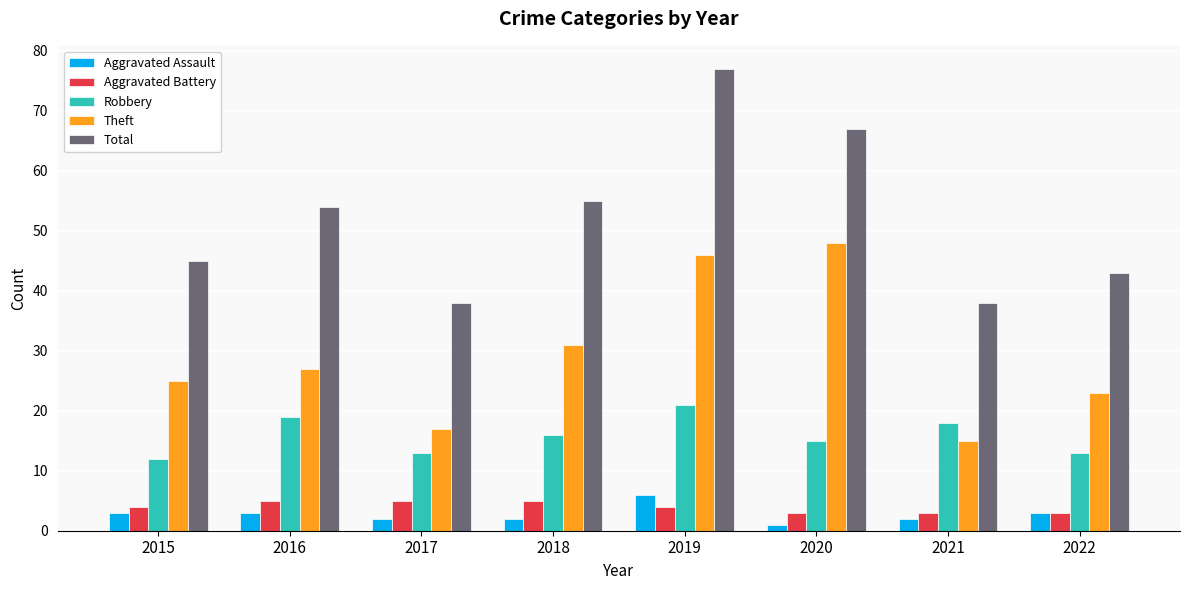

What is the value of the Total bar at the 7th from the left?

38